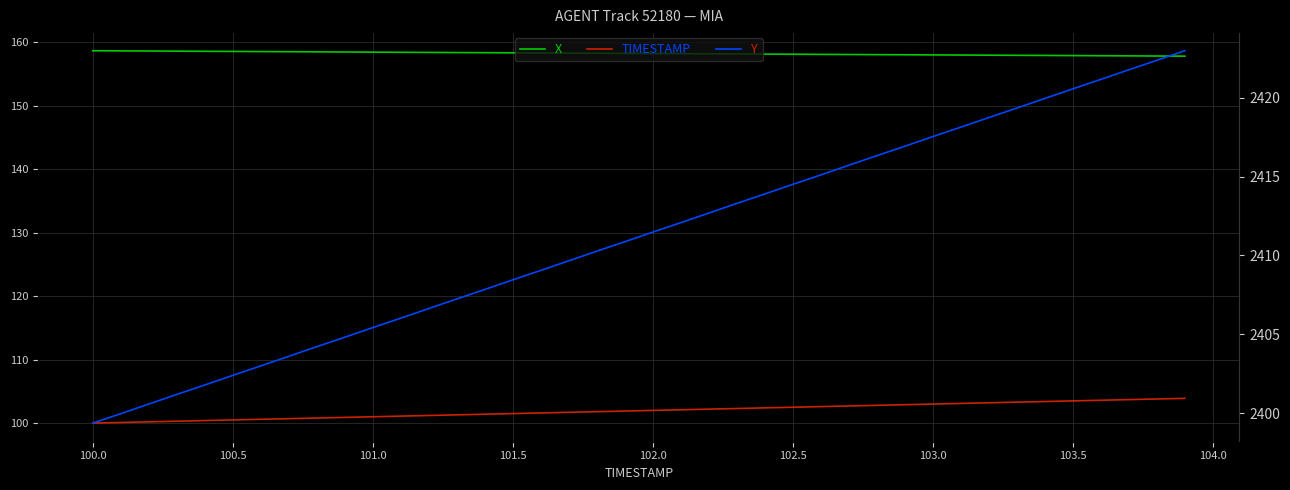

What is the minimum value for Y?

2399.4